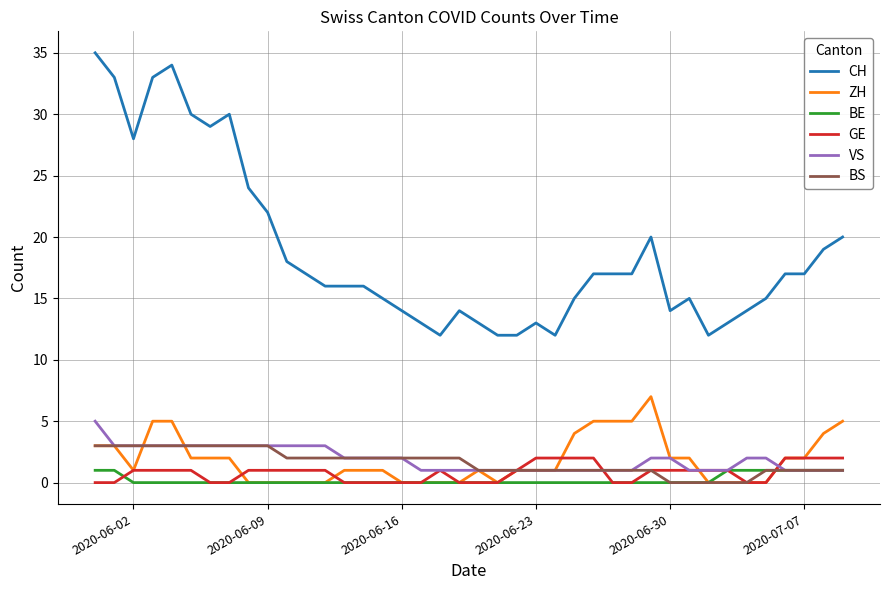

Which series has the largest total across all categories?

CH